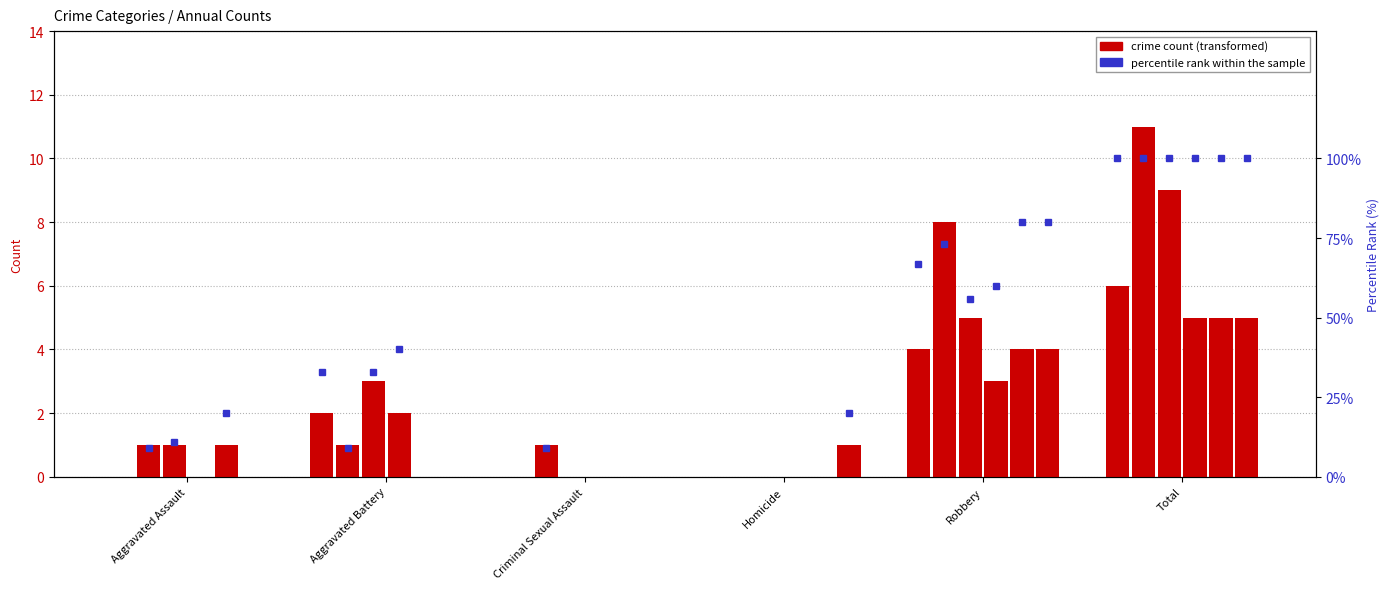

What is the greatest value displayed?

11